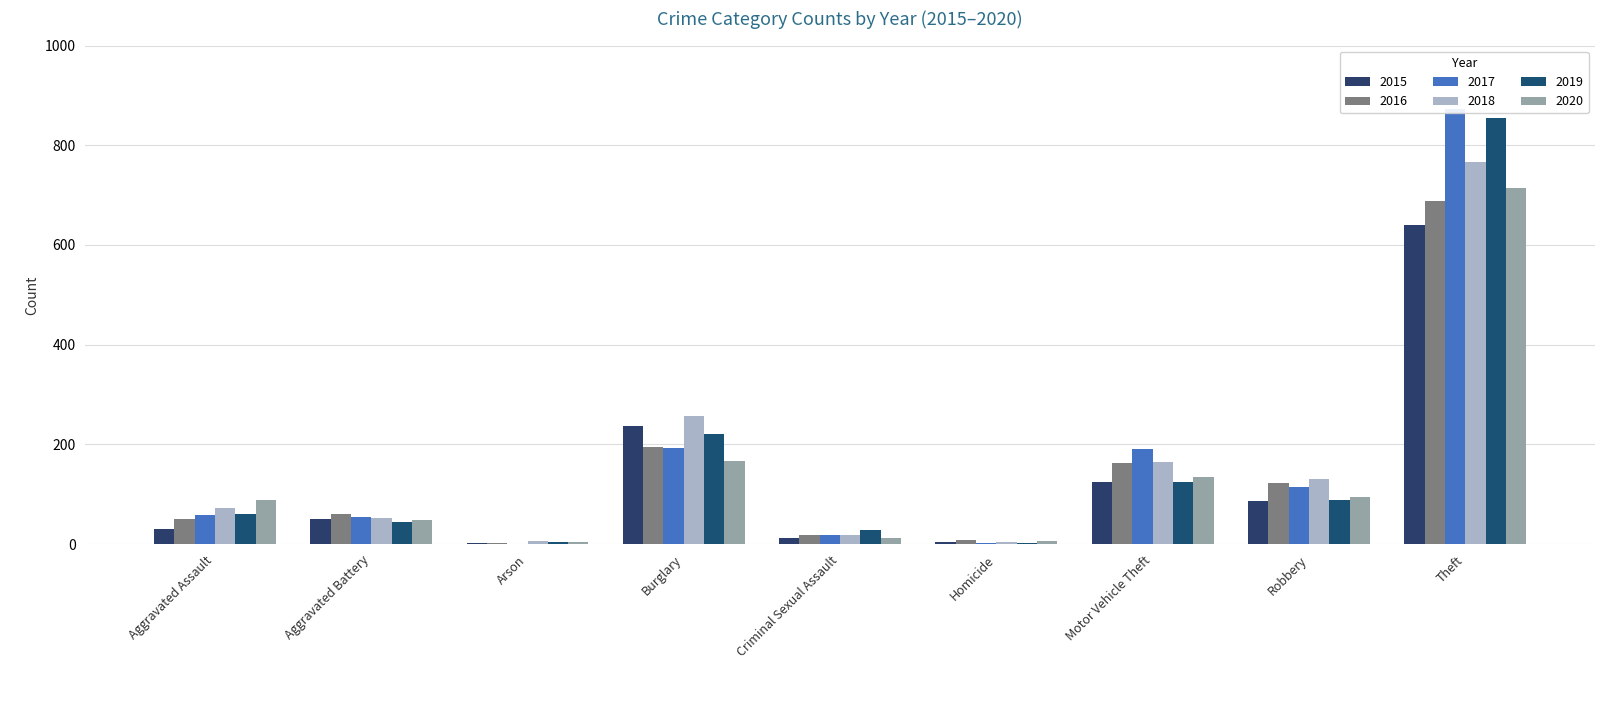

At which label is 2019 closest to 429?

Burglary